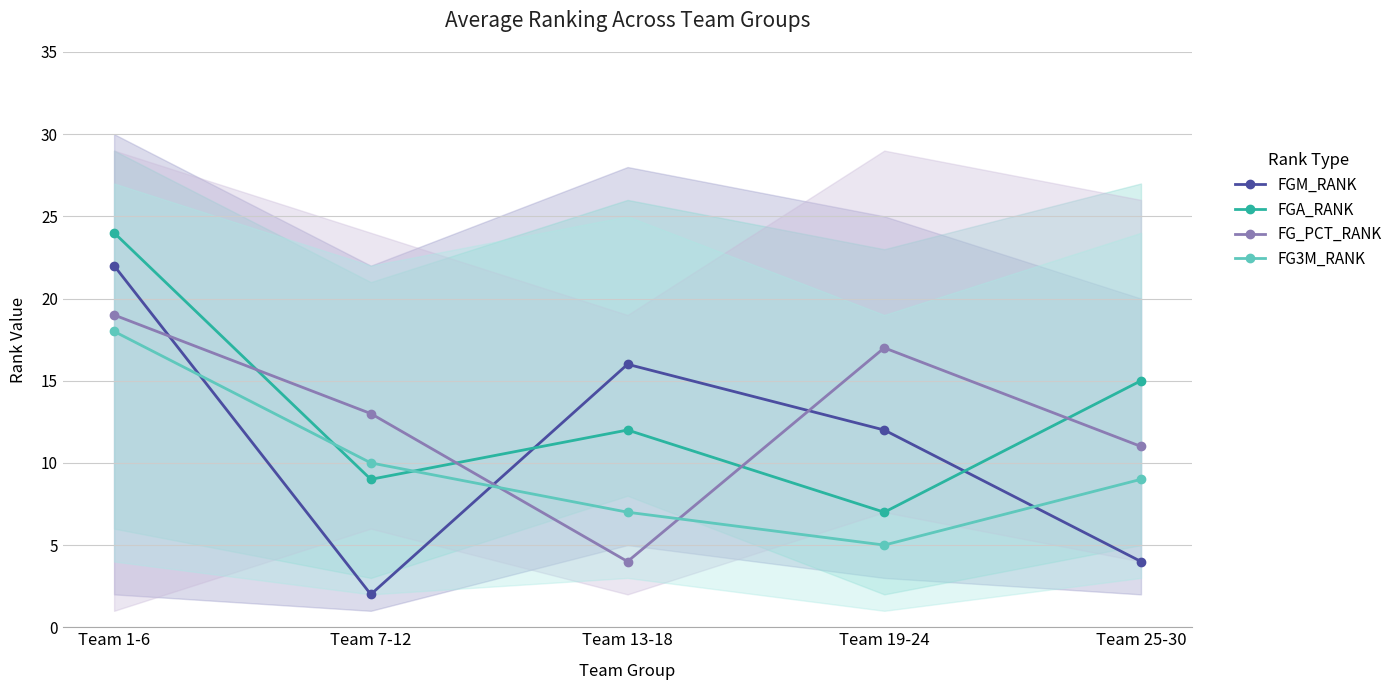

What is the label of the 2nd point from the left?

Team 7-12